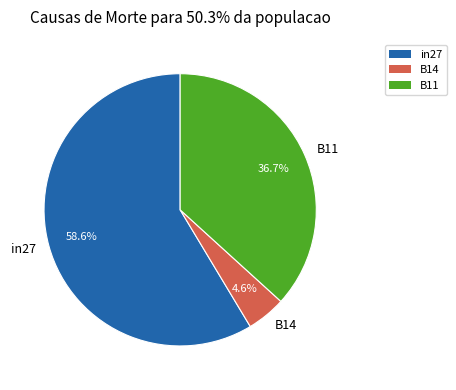

What is the smallest slice in the pie chart?

B14